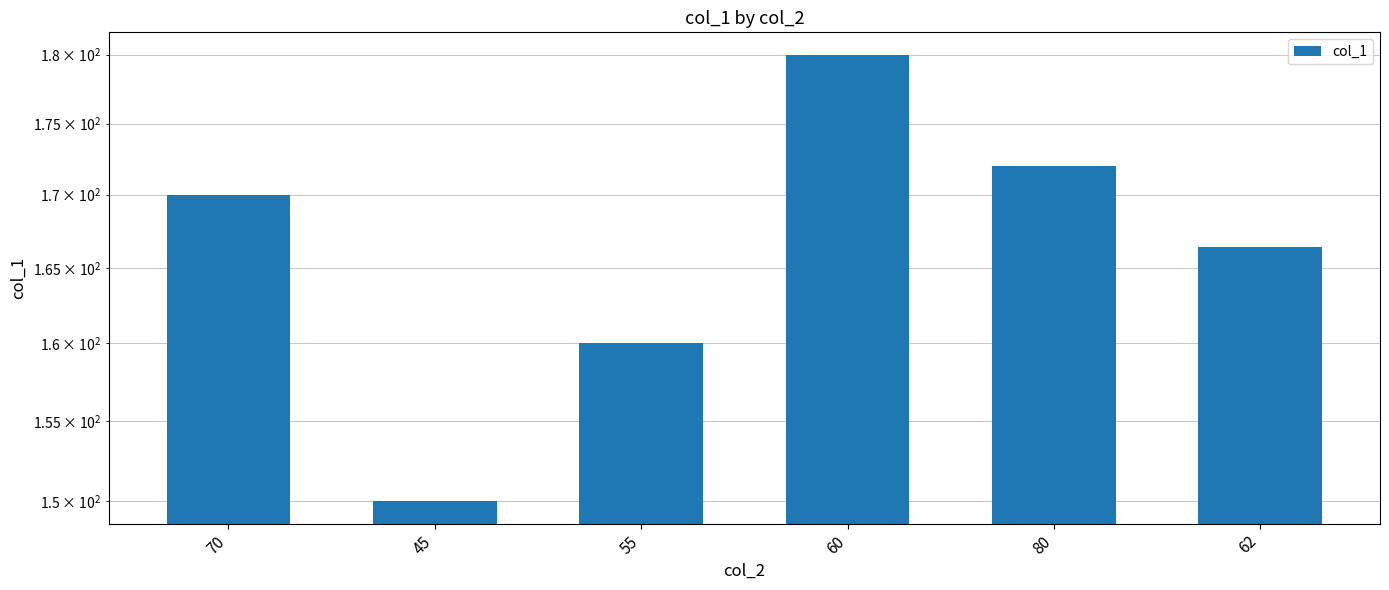

What is the sum of all values?

998.4